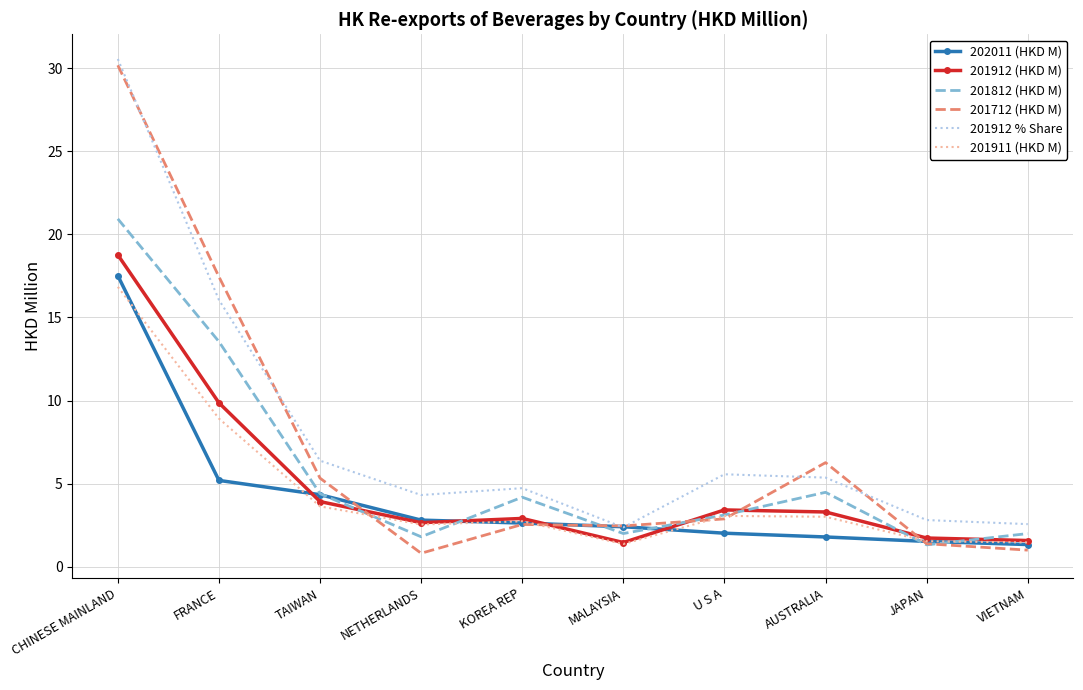

Which series has the largest range (max minus min)?

201712 (HKD M)